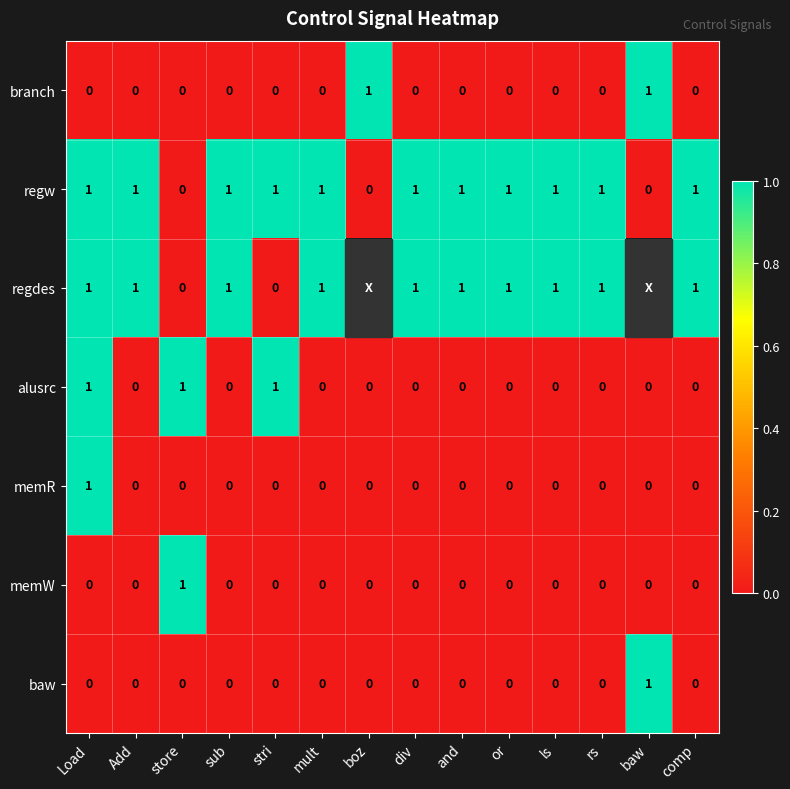

The baw series shows -1 at stri. True or false?

False